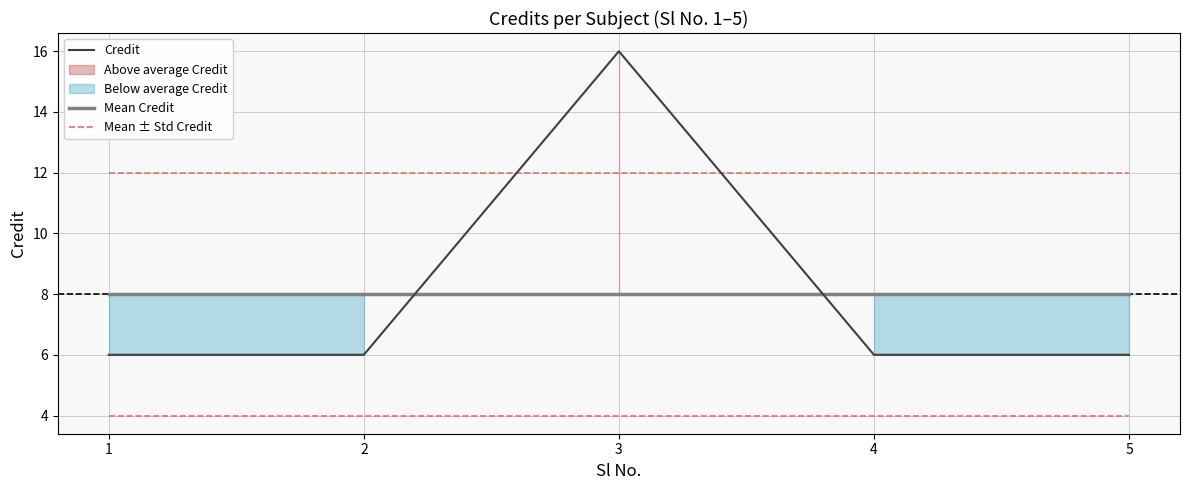

Which series has the largest range (max minus min)?

Credit